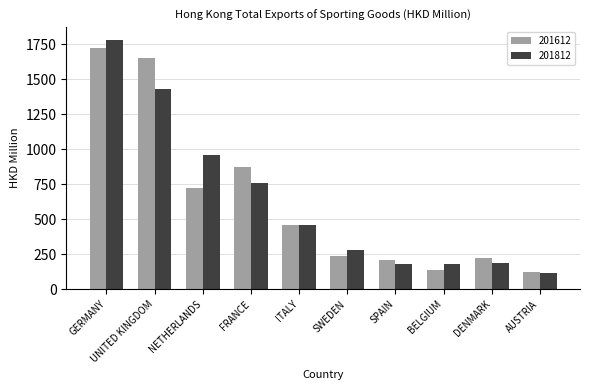

What is the sum of all 201812 values?

6327.4